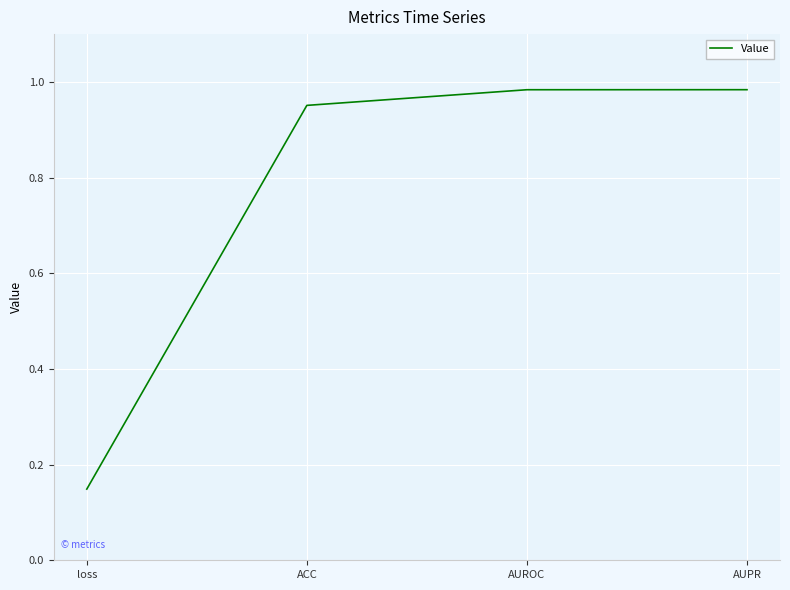

At which label is the value closest to 0?

loss